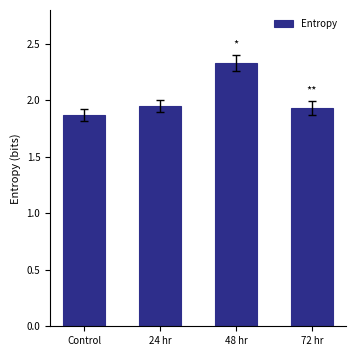

What is the difference between the values at 72 hr and Control?

0.1